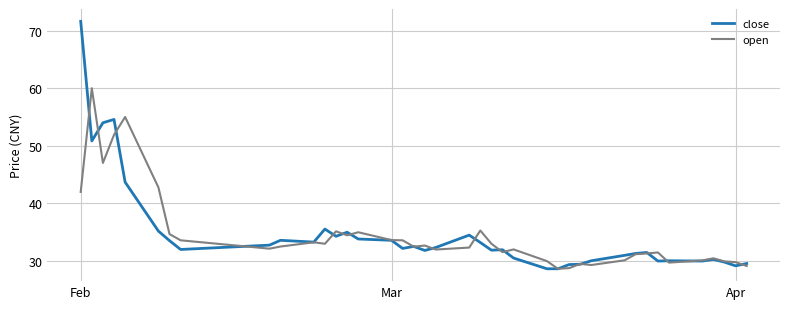

True or false: open and close cross at least once.

True